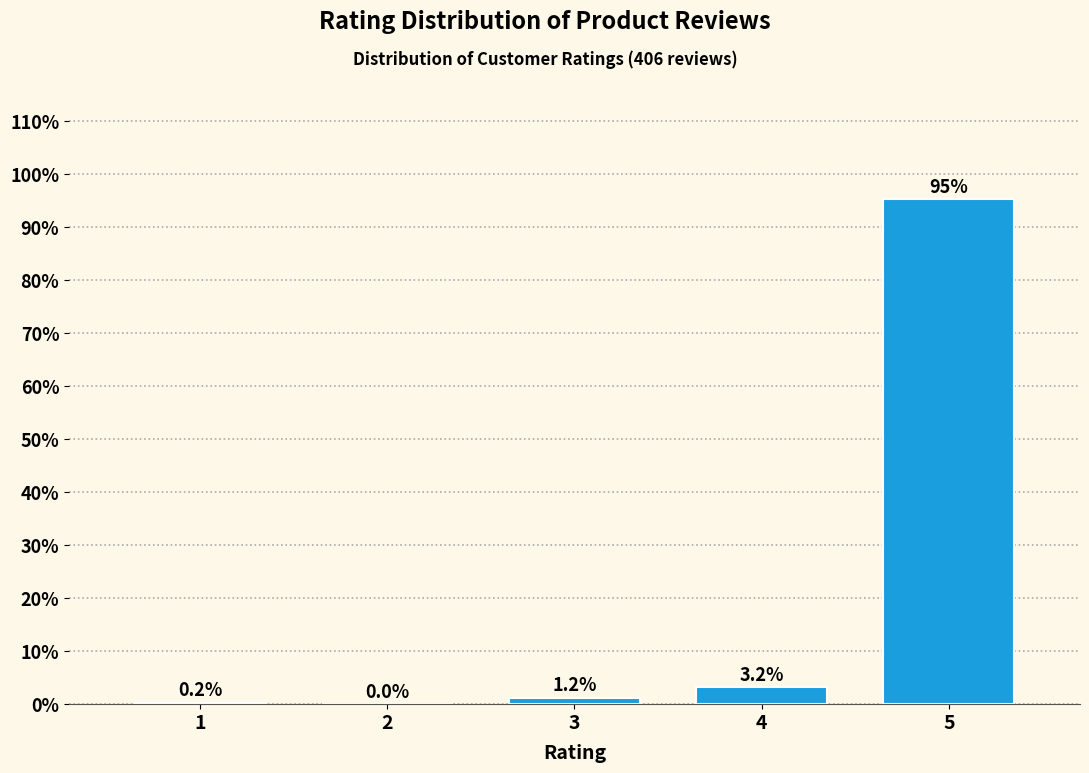

Reading left to right, what are all the values shown in this chart?

1=0.2	2=0.0	3=1.2	4=3.2	5=95.3